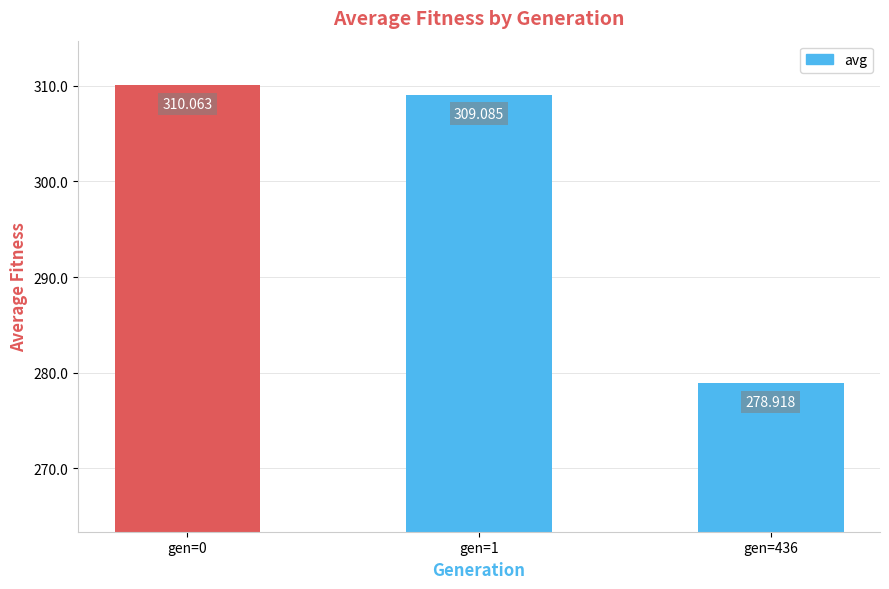

The value at gen=1 is 309.1. True or false?

True